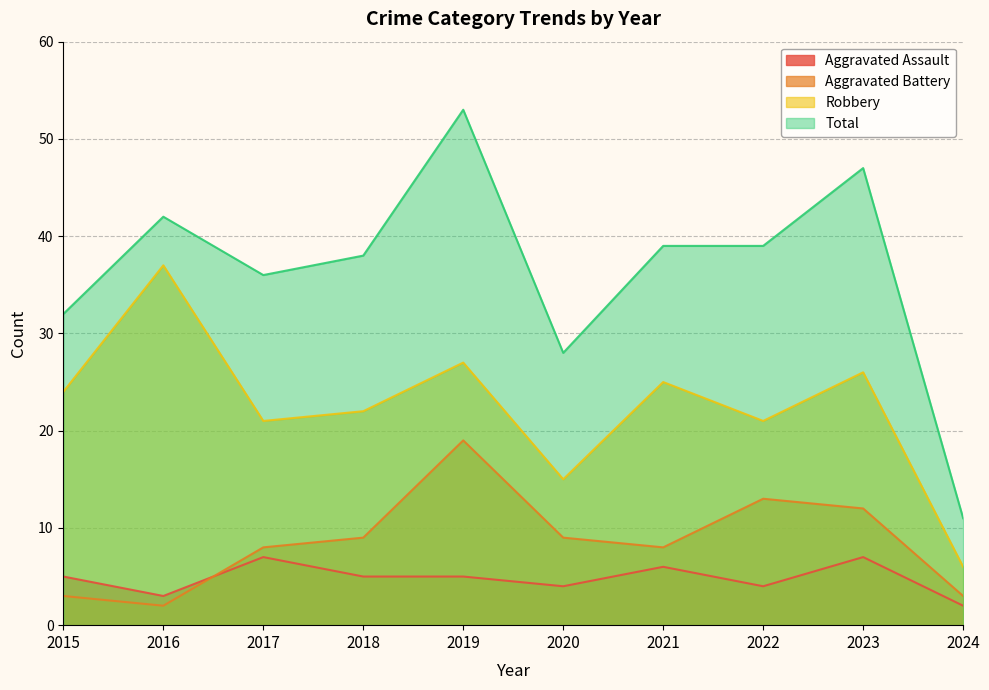

Which series has the largest total across all categories?

Total